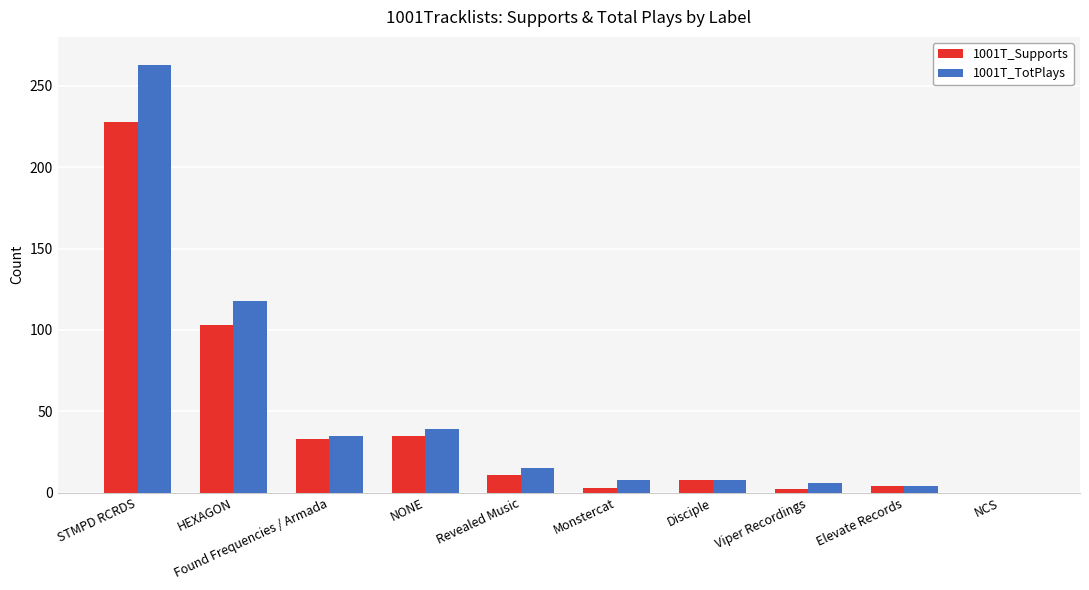

Is it true that 1001T_TotPlays equals 8 at Monstercat?

True